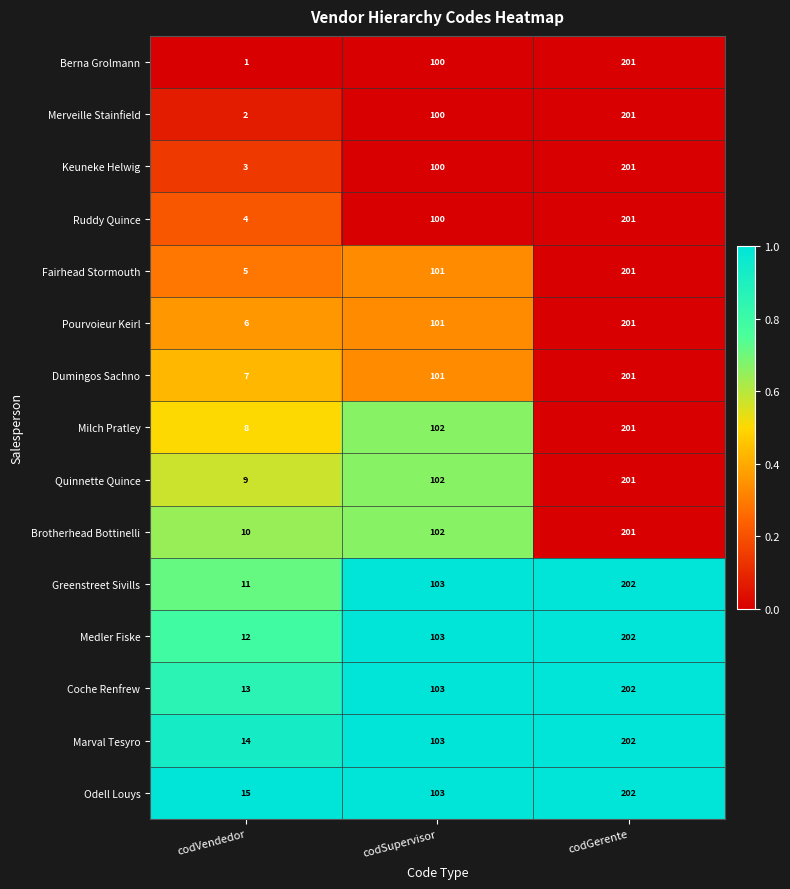

What is the greatest value displayed?

202